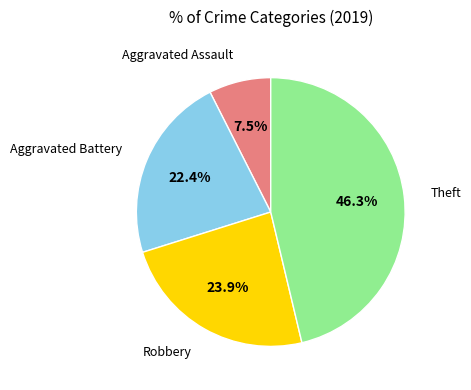

Is there a majority slice in this chart?

No